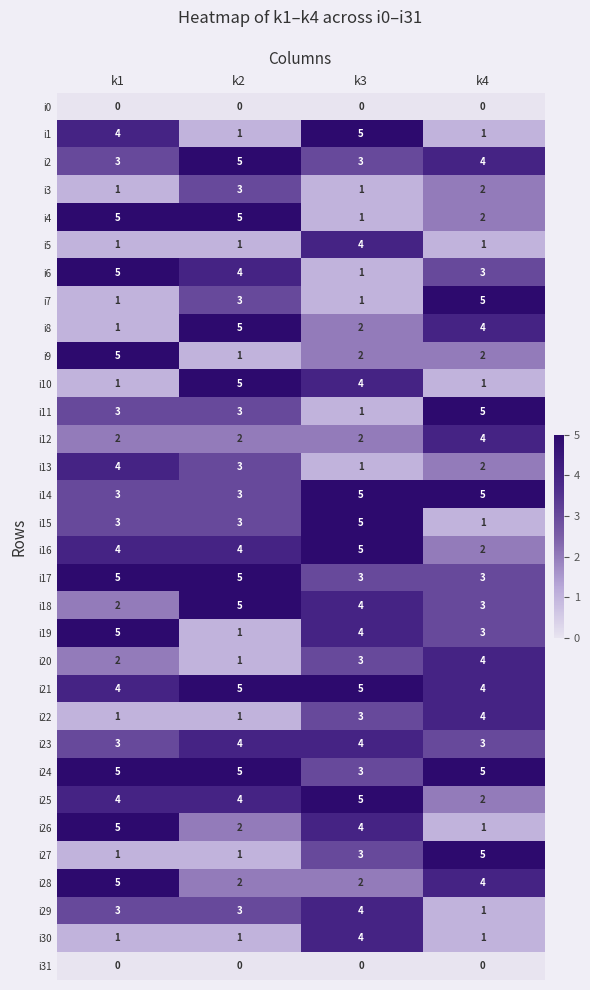

What is the spread (max minus min) of values at k1?

5